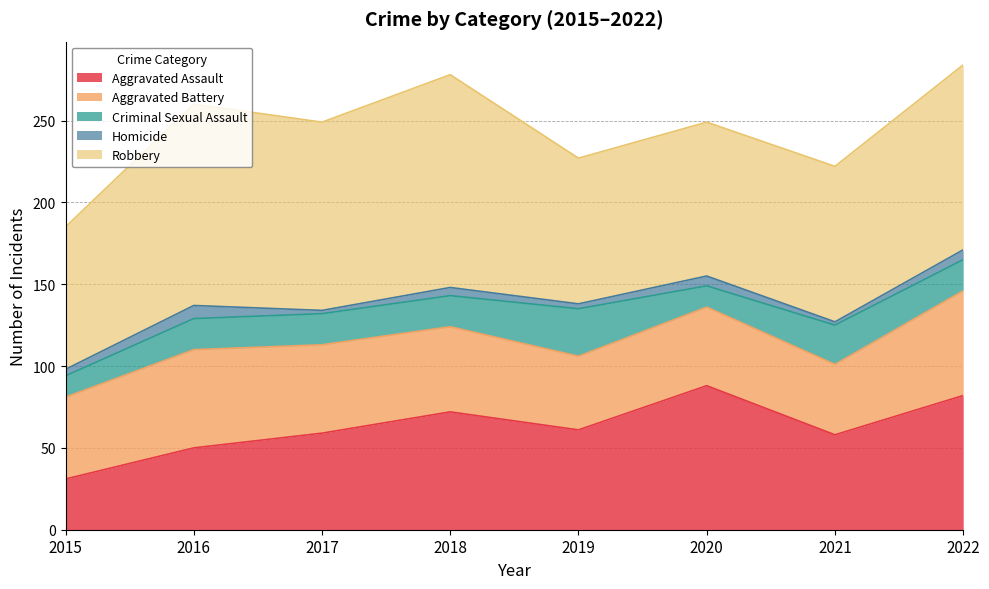

What are all the series names shown in the legend?

Aggravated Assault, Aggravated Battery, Criminal Sexual Assault, Homicide, Robbery